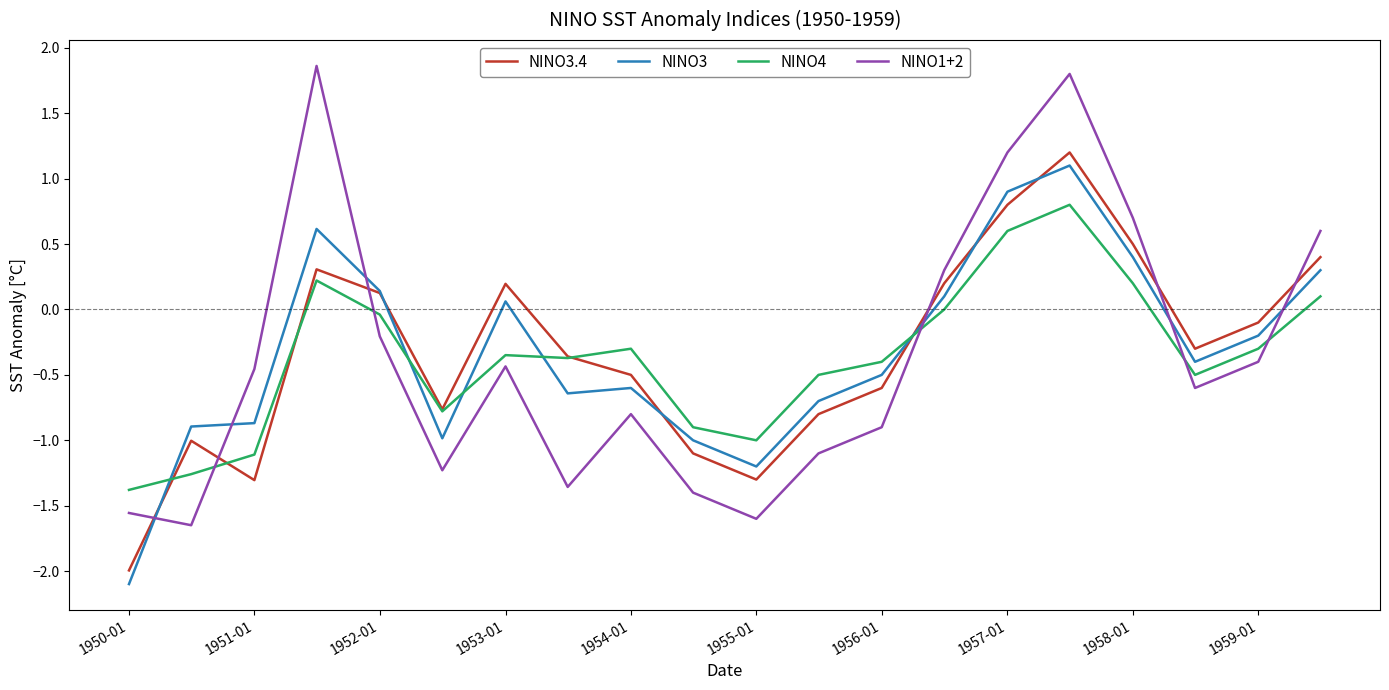

What are all the series names shown in the legend?

NINO3.4, NINO3, NINO4, NINO1+2